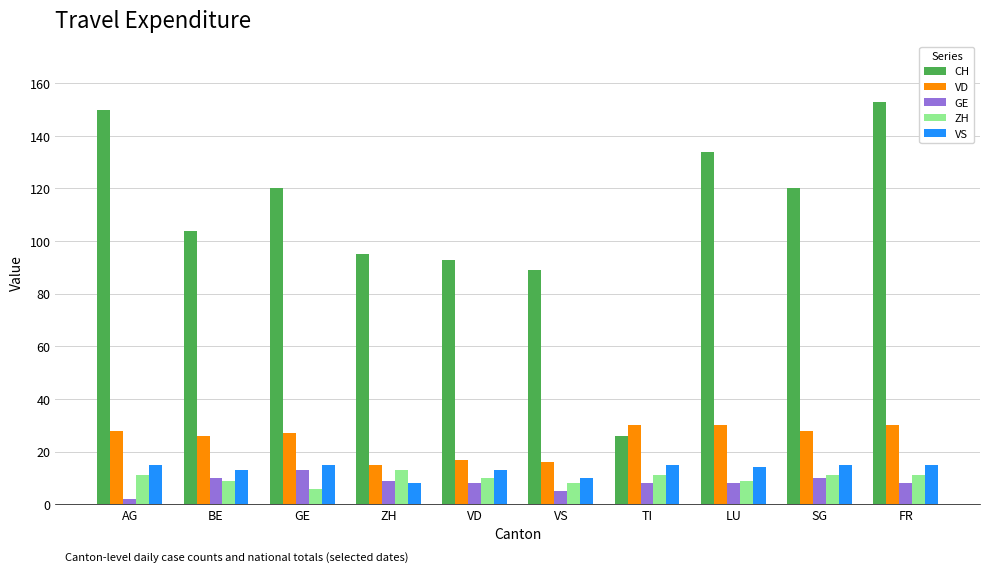

How many groups of bars are there?

10